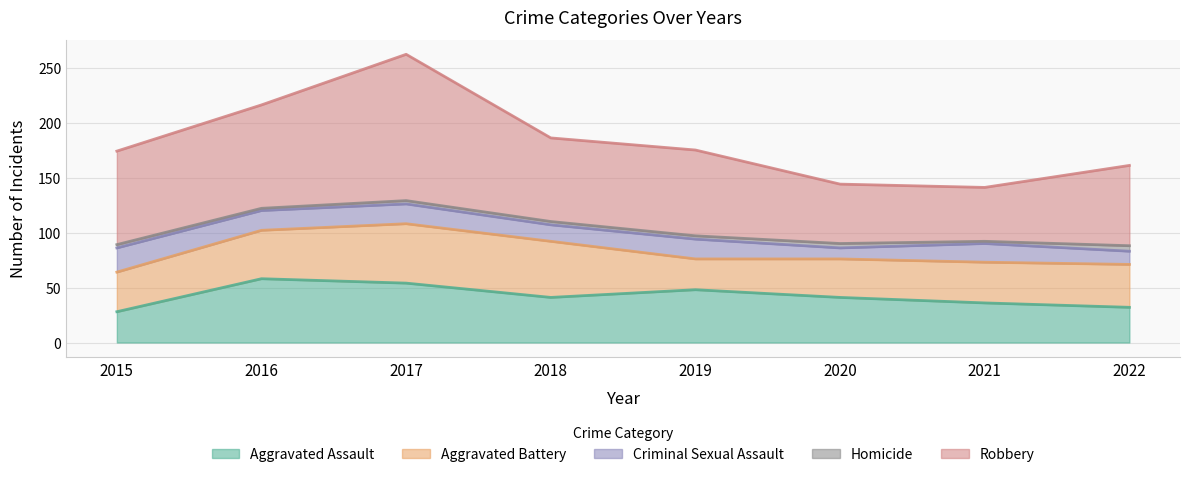

Read the Aggravated Battery value at 2017.

54